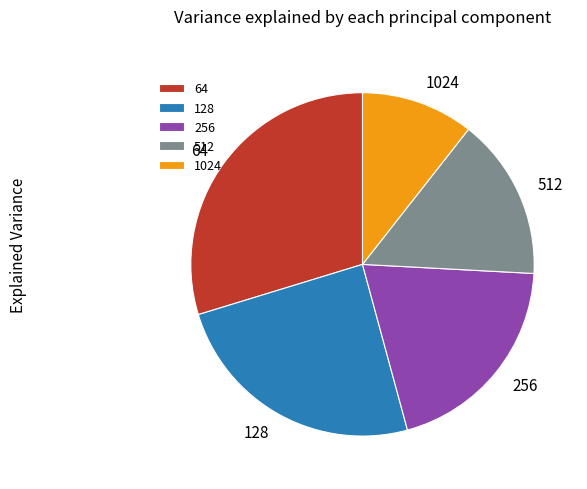

Is it true that 512 is 24% of the pie?

False